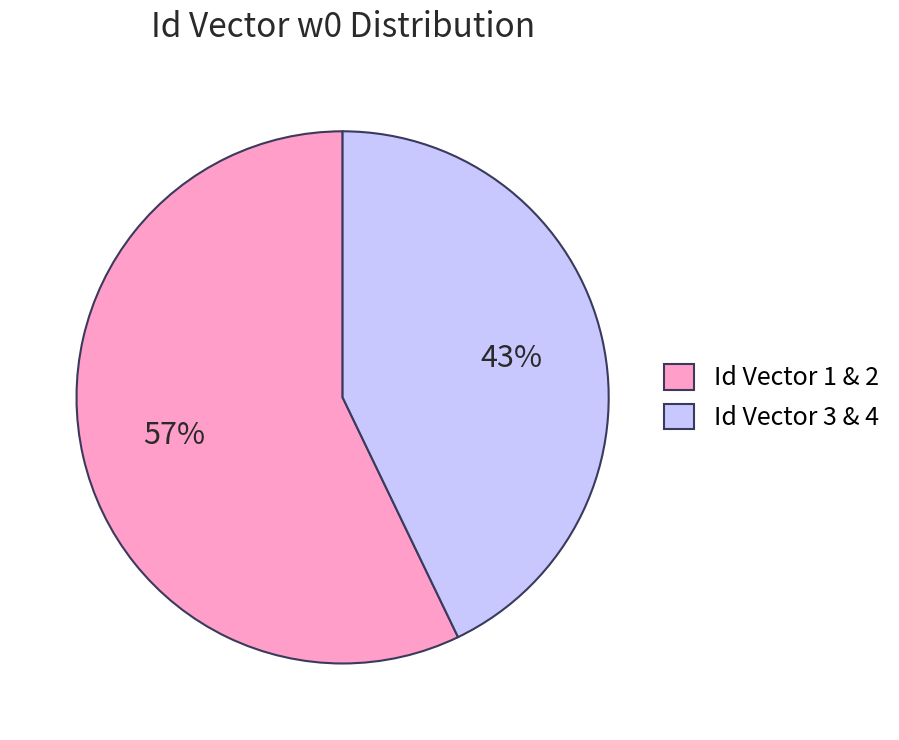

Combined, do Id Vector 3 & 4 and Id Vector 1 & 2 account for over 50%?

Yes